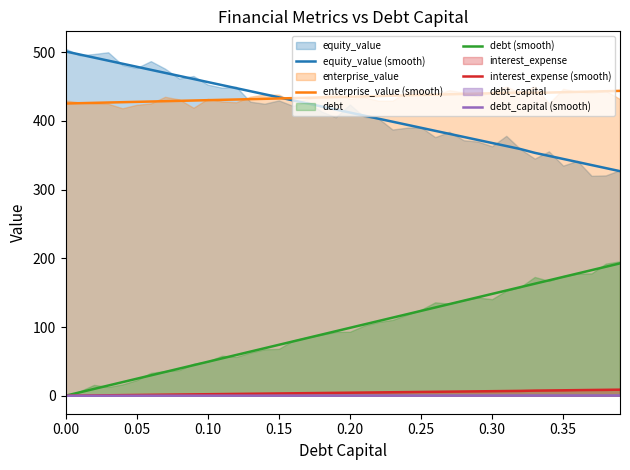

True or false: interest_expense (smooth) and enterprise_value (smooth) intersect in this chart.

False